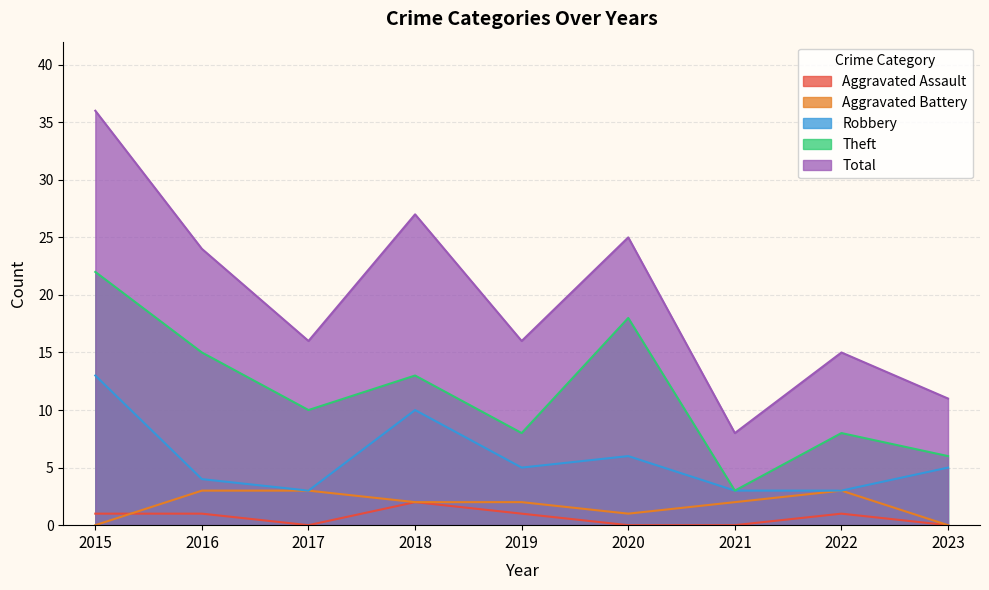

What is the value of the Theft point at the 4th from the left?

13